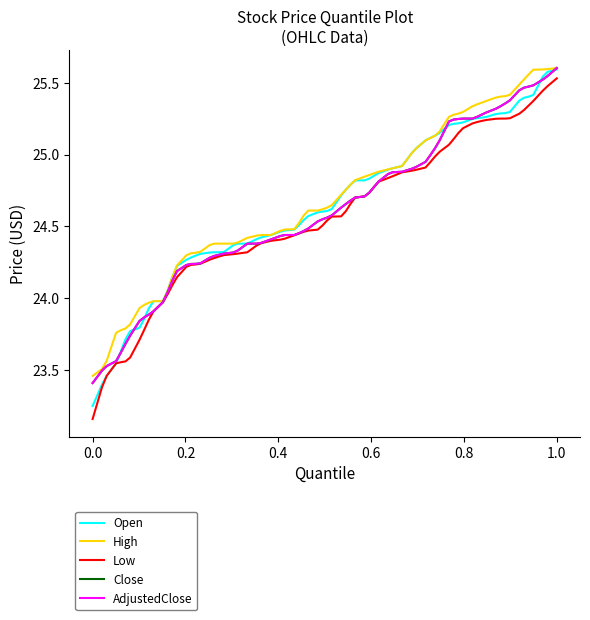

True or false: Low and Close cross at least once.

False